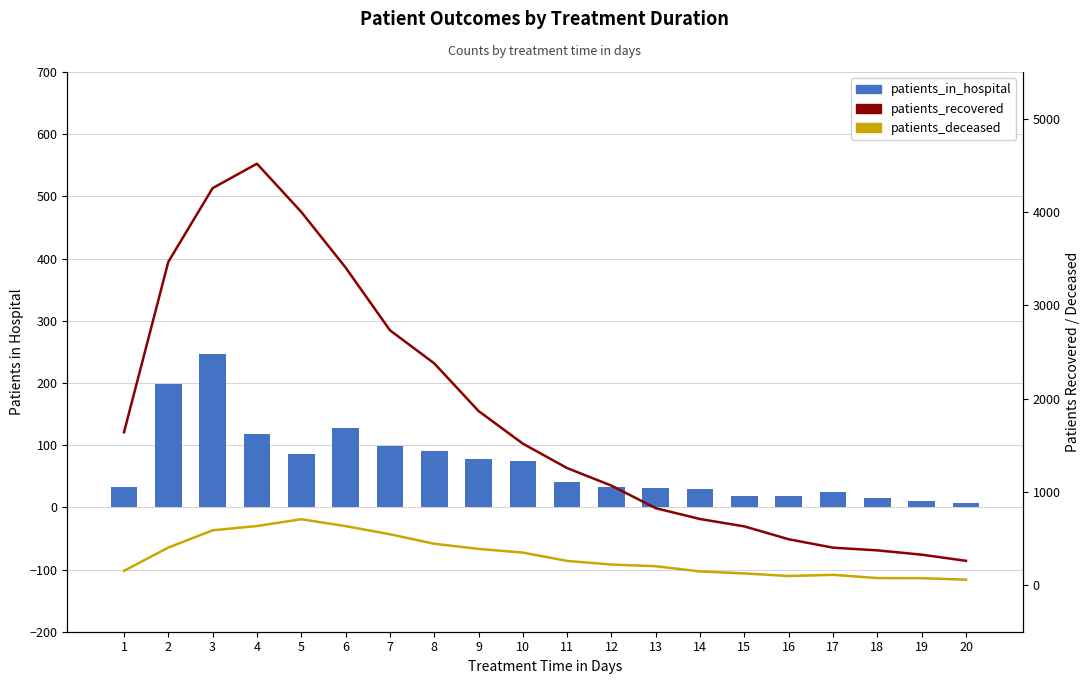

Which series changed the most between 8 and 9?

patients_recovered